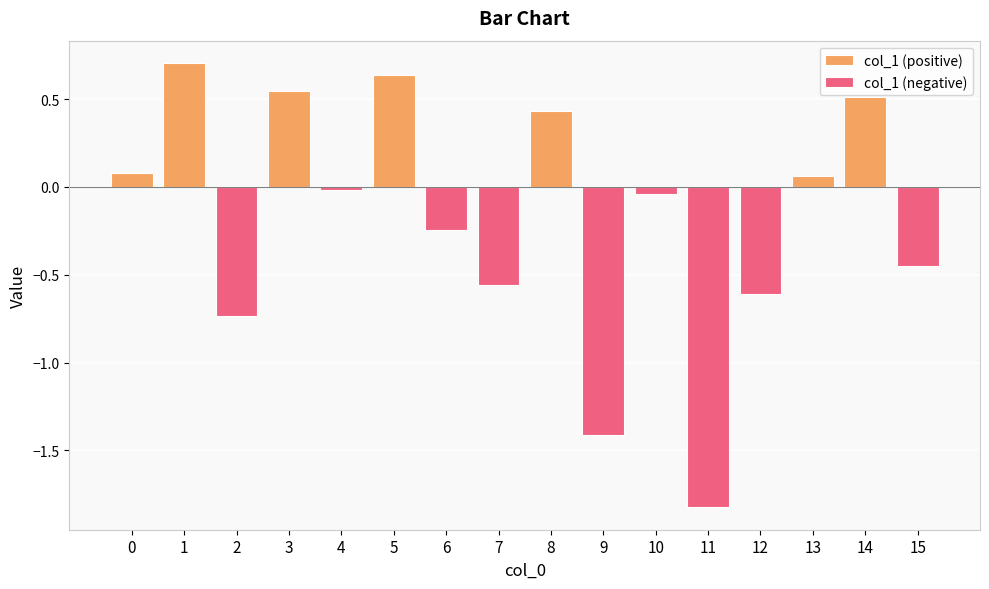

What is the change in value from 0 to 4?

-0.1